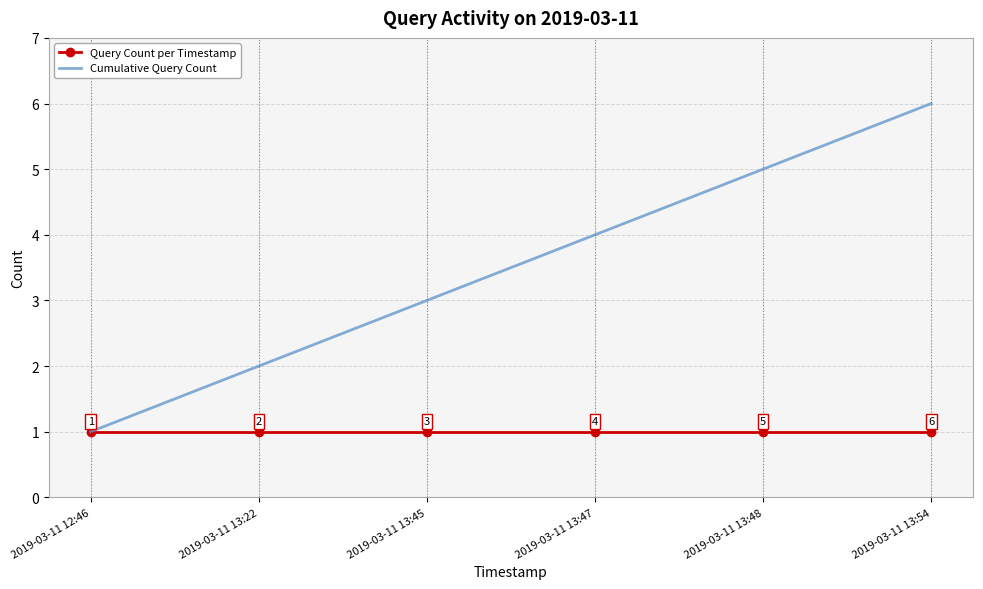

Which series has the largest range (max minus min)?

Cumulative Query Count